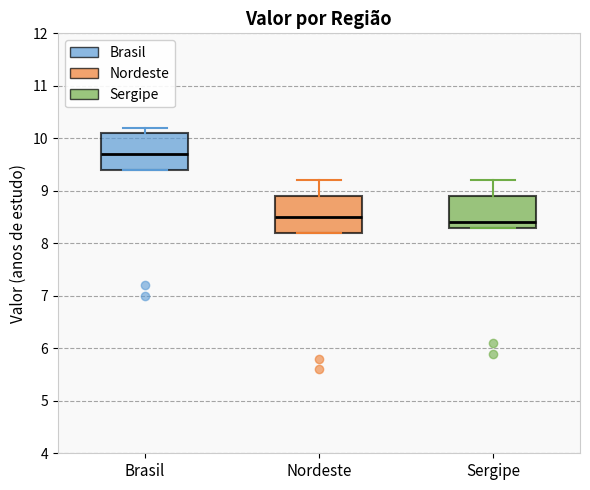

Reading left to right, transcribe this box plot: for each box, give where its median line is, the range the box spans, and where its two whiskers end, as read against the y-axis. The values are not printed on the chart, so give them approximately, as read against the axis.

Brasil: median 9.7, box 9.4 to 10.1, whiskers 9.4 to 10.2
Nordeste: median 8.5, box 8.2 to 8.9, whiskers 8.2 to 9.2
Sergipe: median 8.4, box 8.3 to 8.9, whiskers 8.3 to 9.2